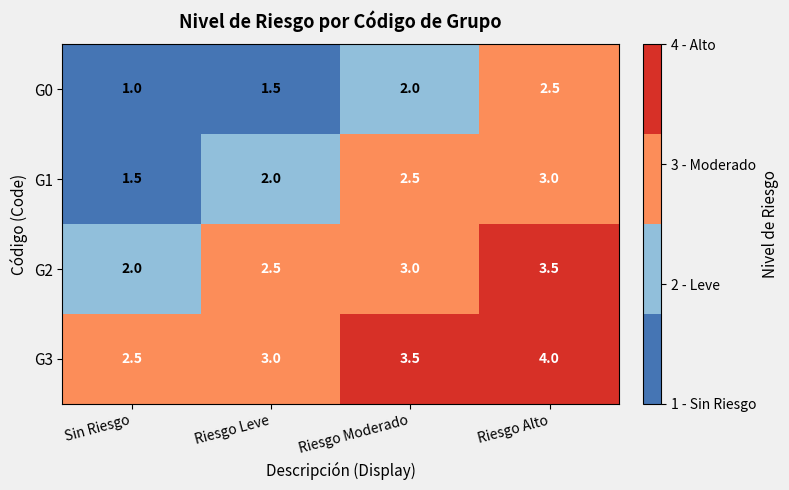

True or false: G0 has a value of 2.0 at Riesgo Moderado.

True